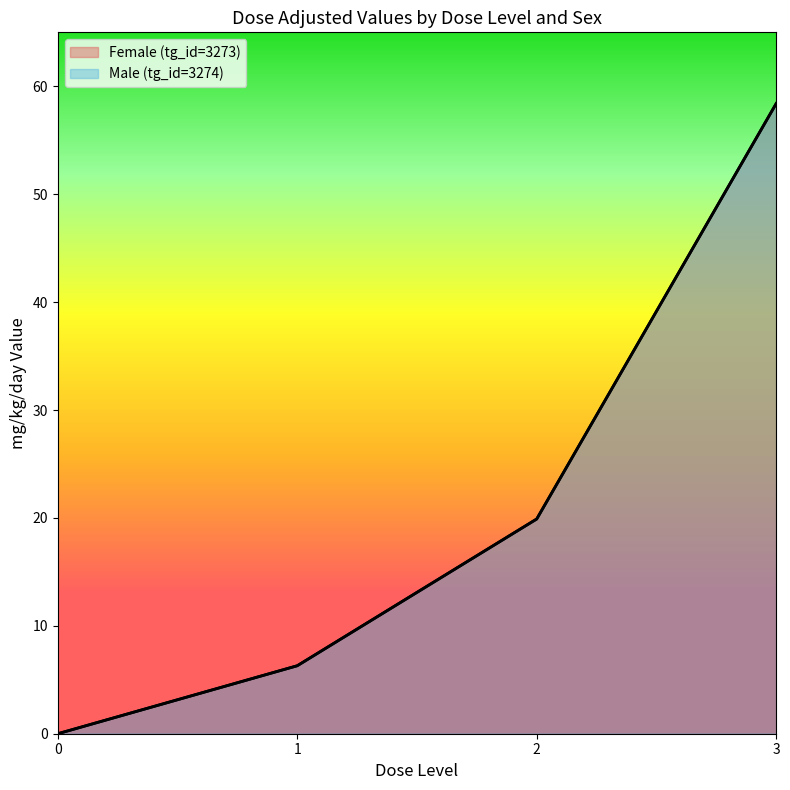

What is the sum of all Female (tg_id=3273) values?

84.6